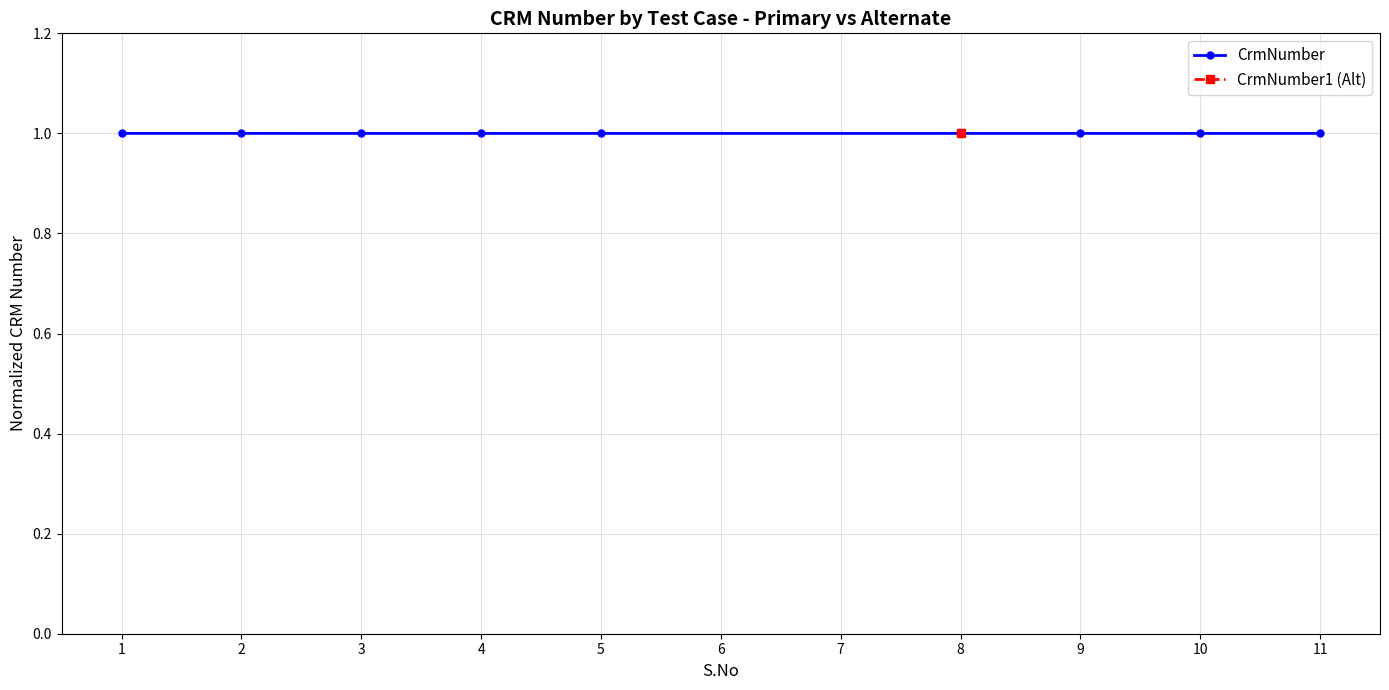

True or false: CrmNumber has a value of 1.4 at 10.

False